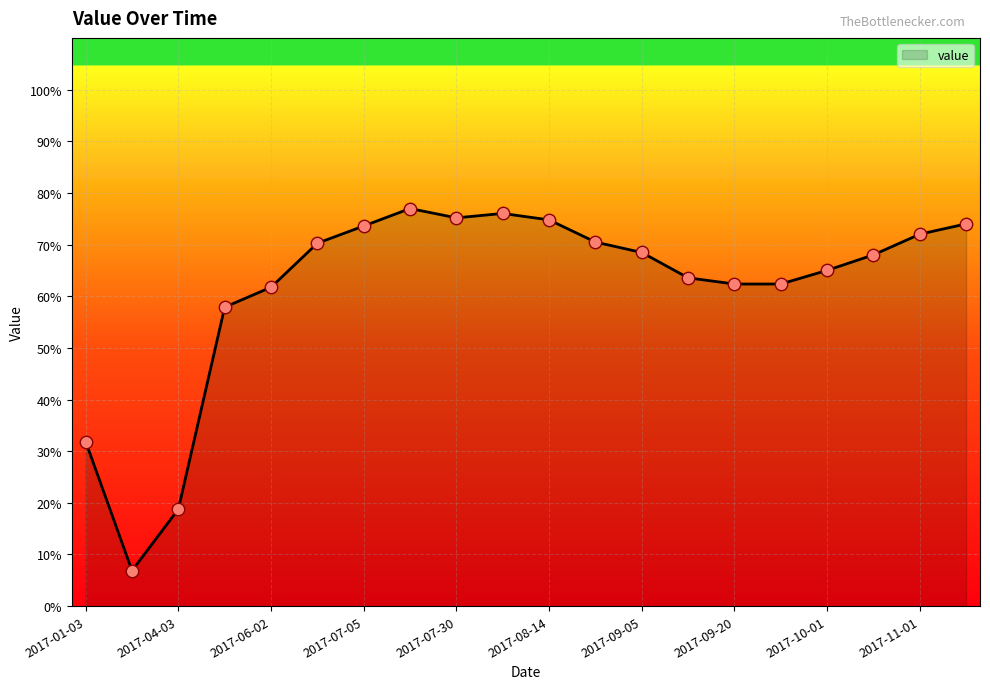

What is the smallest value displayed?

6.9